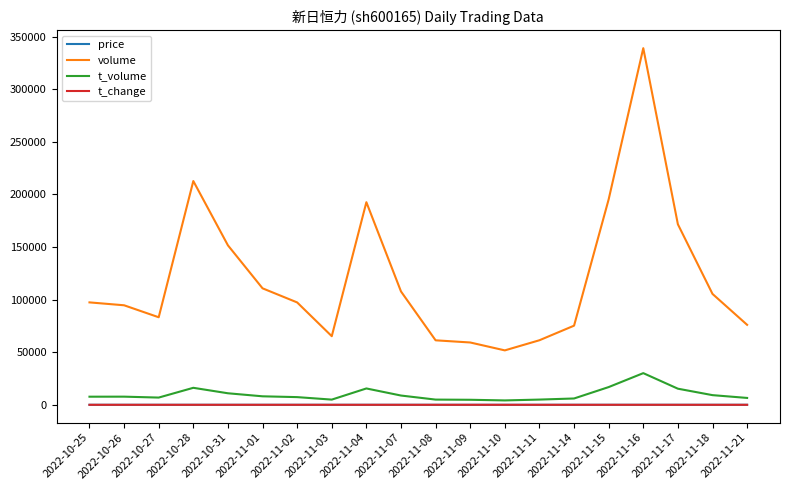

What is the maximum value shown in the chart?

338929.0